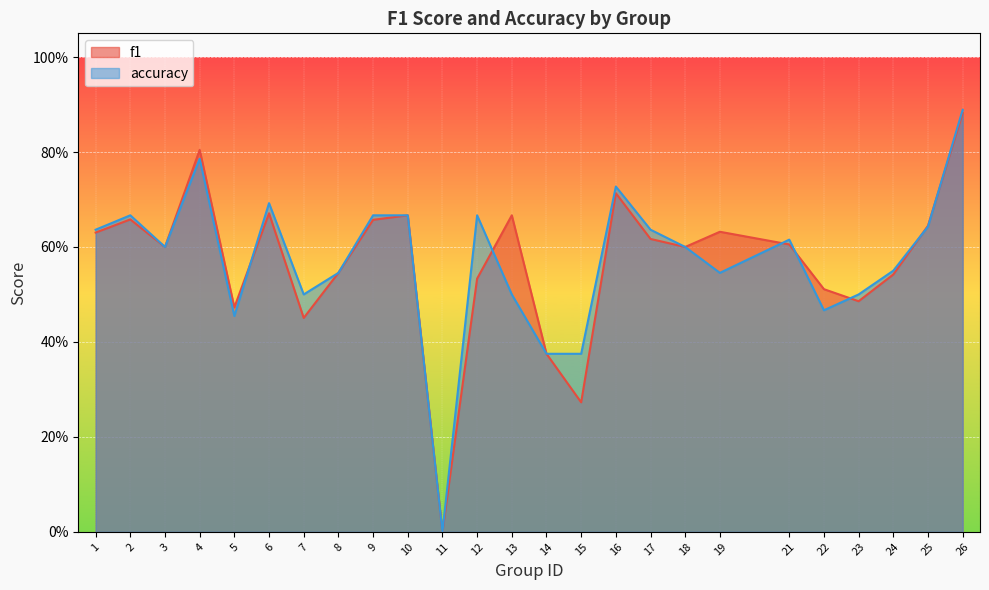

Reading right to left, what are all the values shown in this chart?

f1: 0.9	0.6	0.5	0.5	0.5	0.6	0.6	0.6	0.6	0.7	0.3	0.4	0.7	0.5	0.0	0.7	0.7	0.5	0.5	0.7	0.5	0.8	0.6	0.7	0.6
accuracy: 0.9	0.6	0.6	0.5	0.5	0.6	0.5	0.6	0.6	0.7	0.4	0.4	0.5	0.7	0.0	0.7	0.7	0.5	0.5	0.7	0.5	0.8	0.6	0.7	0.6